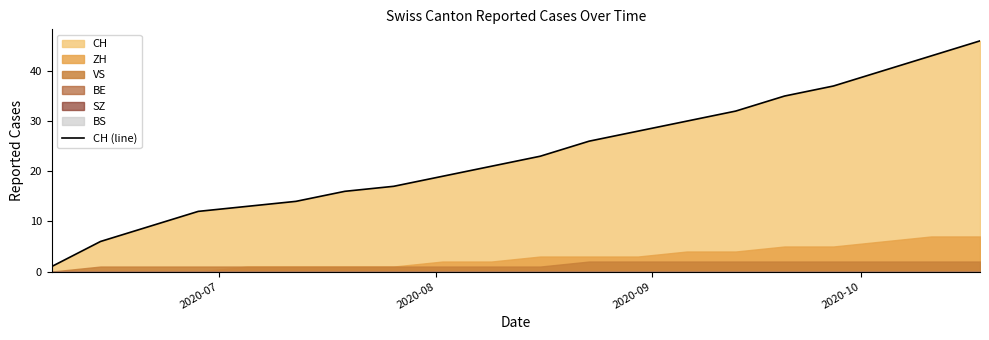

True or false: the data has more than 0 interior local peaks.

False